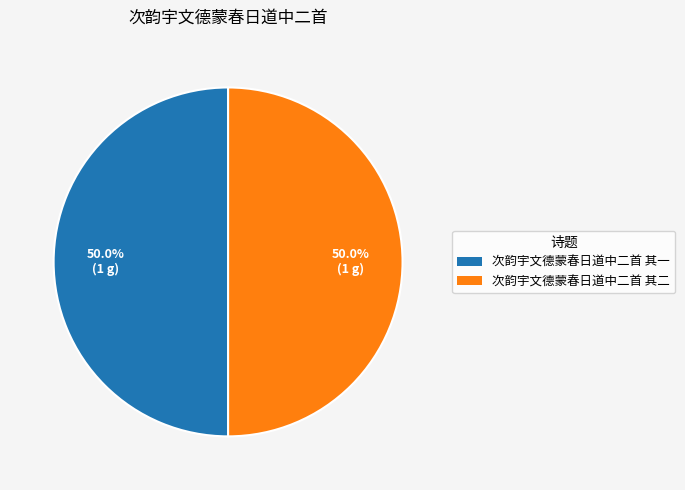

How many slices are in this pie chart?

2